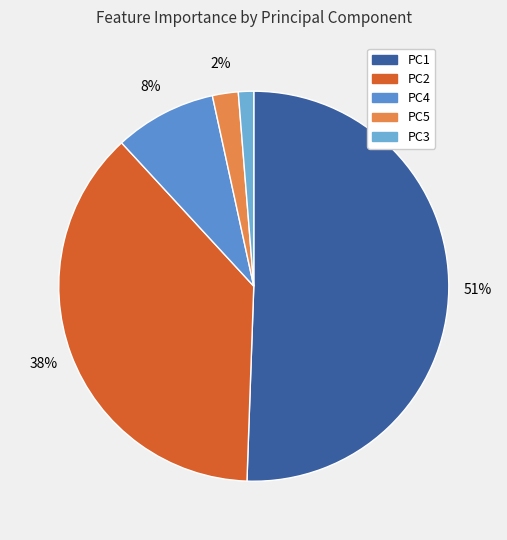

What is the smallest slice in the pie chart?

PC3